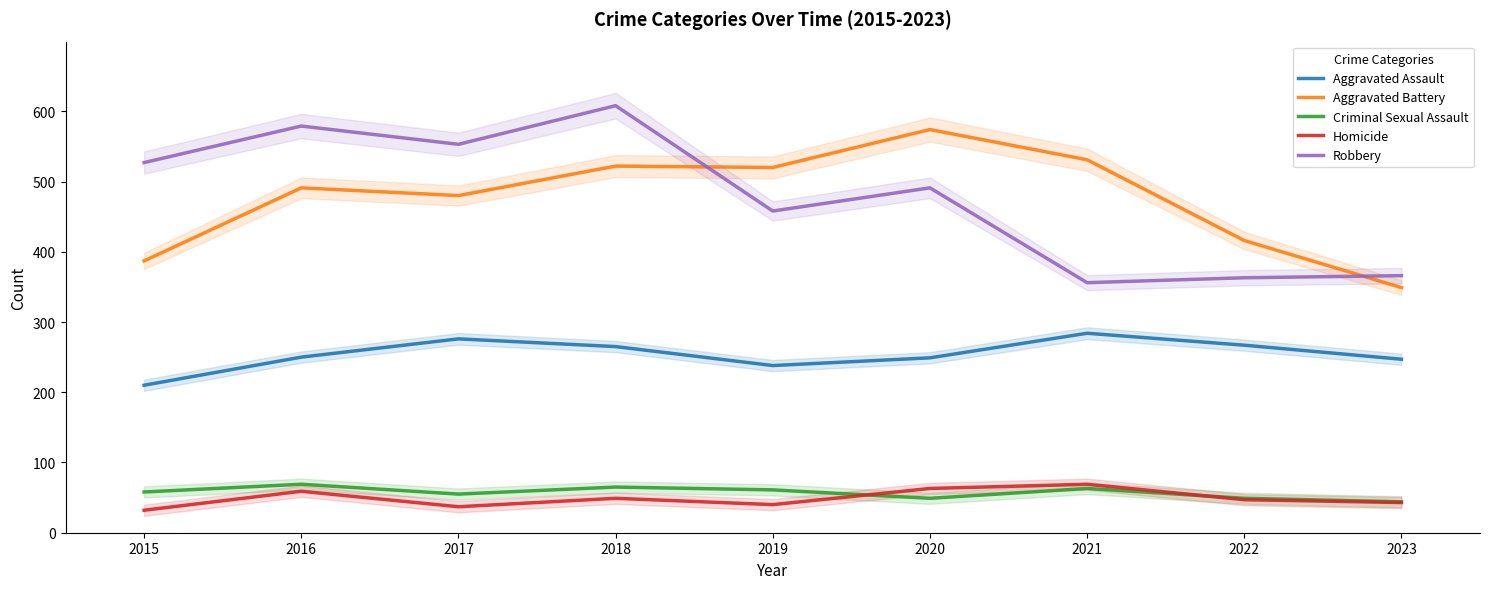

Where does the Aggravated Battery series first go above 491?

2018